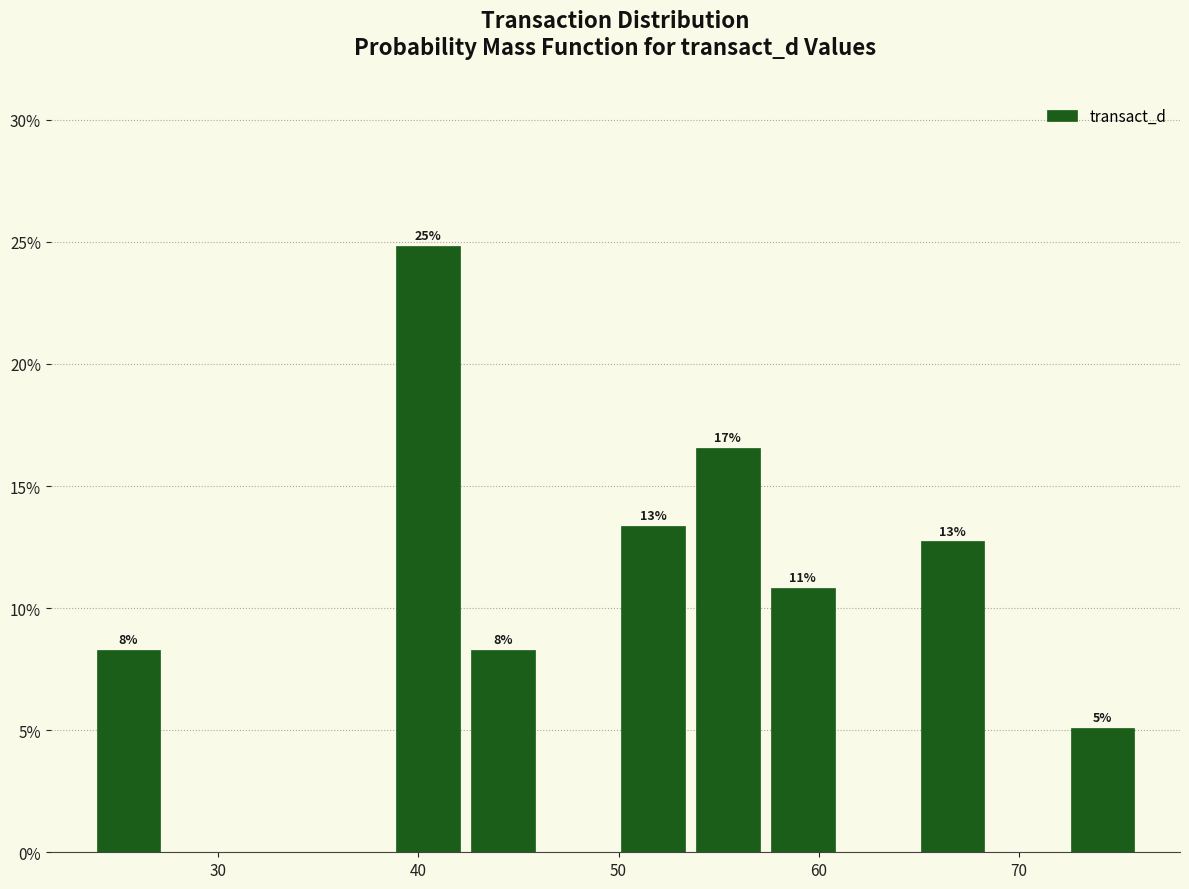

Read against the x-axis, roughly where is the centre of the tallest bar?

40